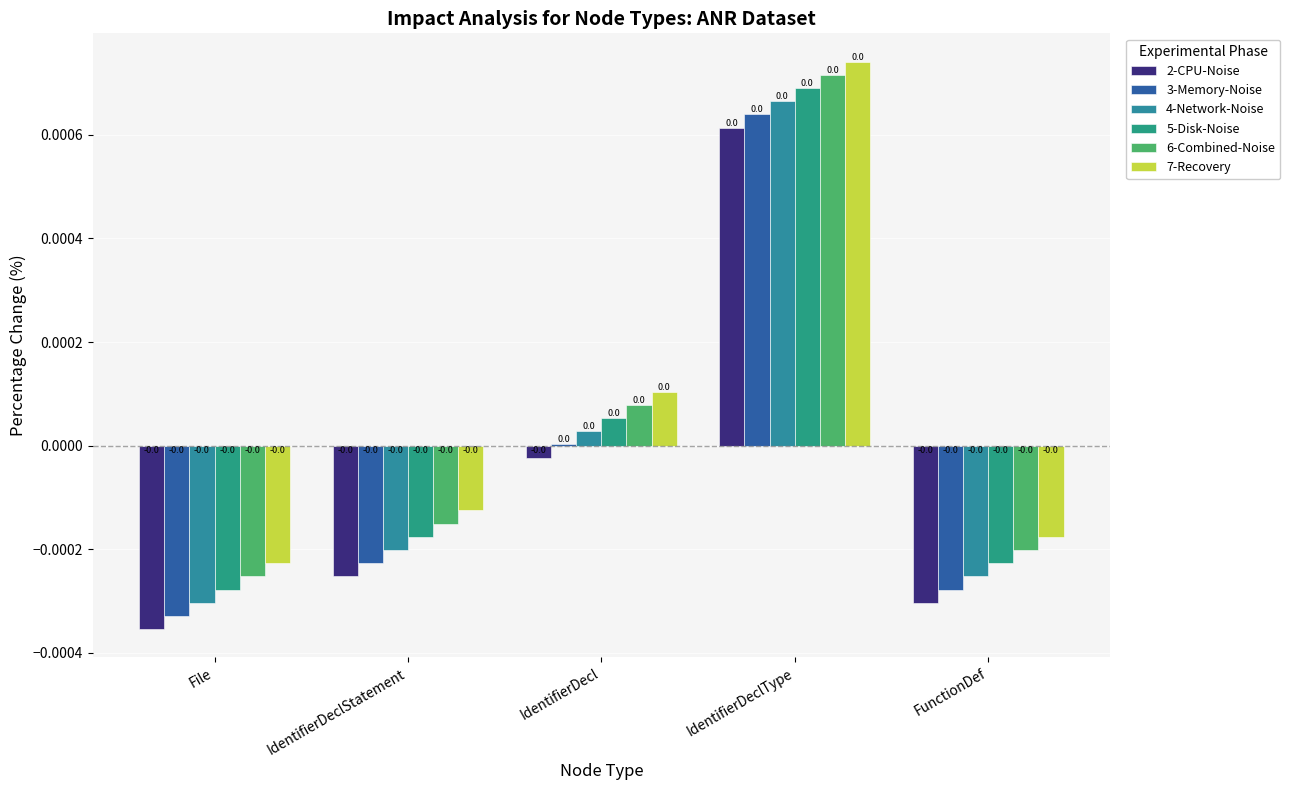

How many groups of bars are there?

5